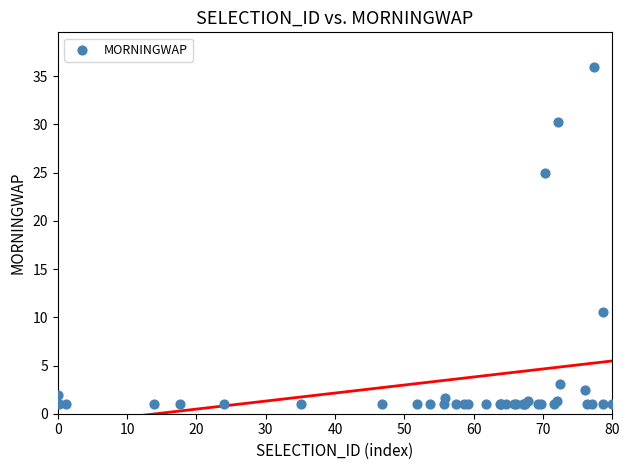

What Y value in the scatter plot is closest to 18?

25.0